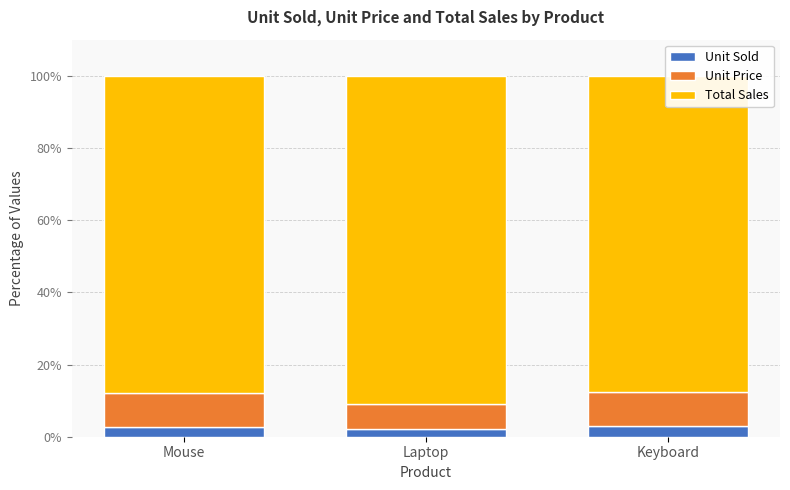

Does the chart contain any negative values?

No